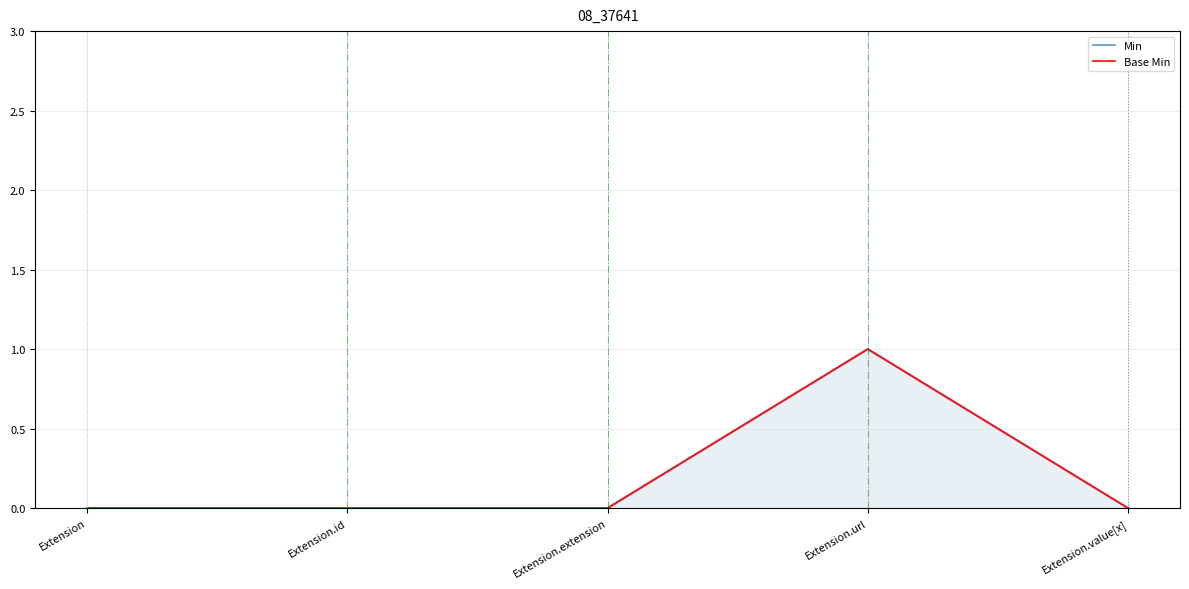

Is the value of Min at Extension.extension greater than the value of Base Min at Extension.value[x]?

No